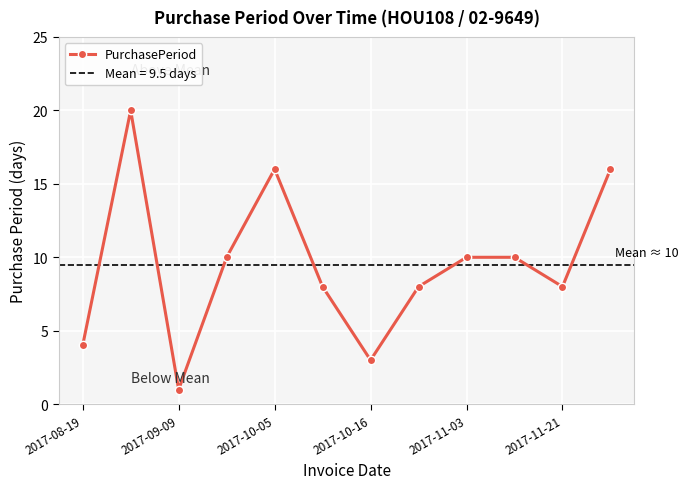

True or false: there are more than 0 points higher than both neighbors.

True